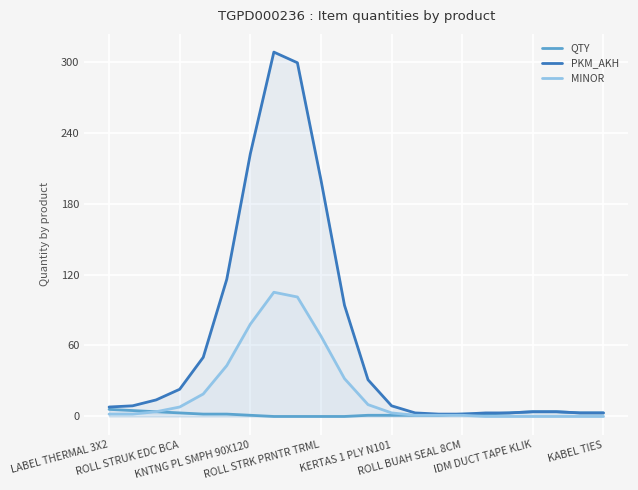

What is the lowest value of the PKM_AKH series?

2